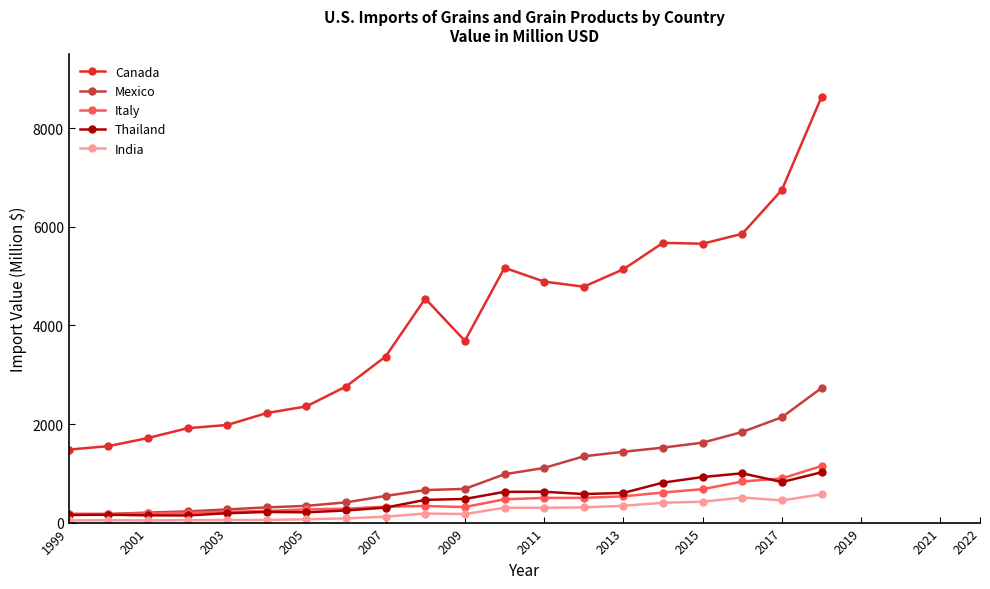

What is the value of the Mexico point at the 20th from the left?

2730.7